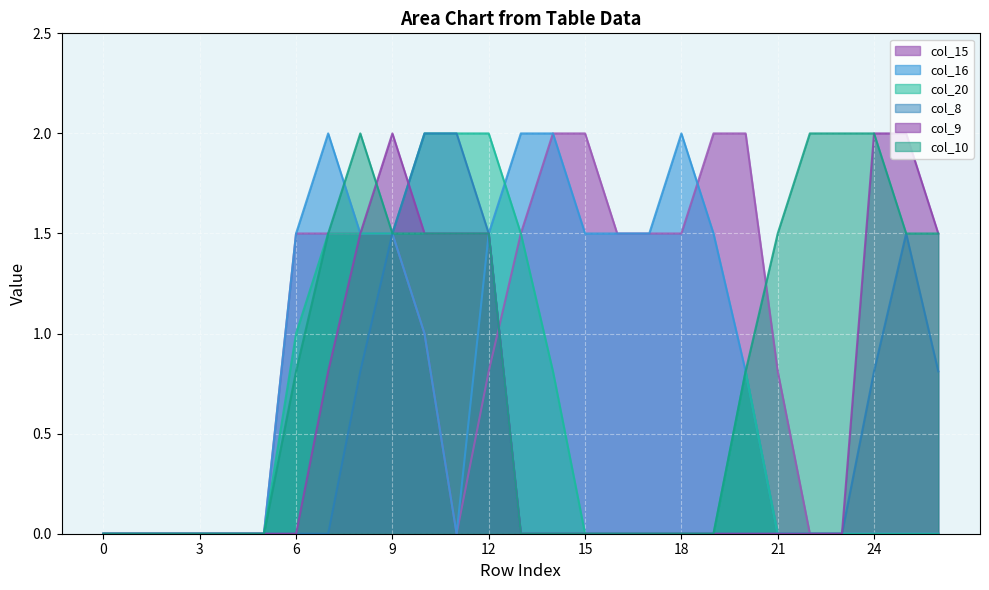

Which series has the largest range (max minus min)?

col_15